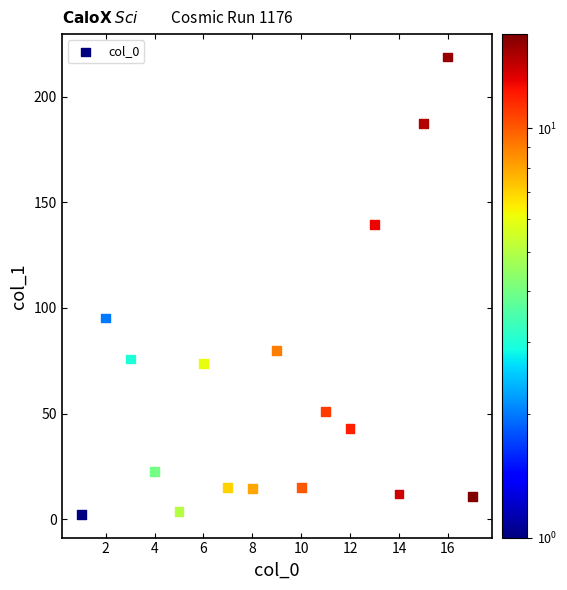

What is the range of Y values (max minus min)?

216.5